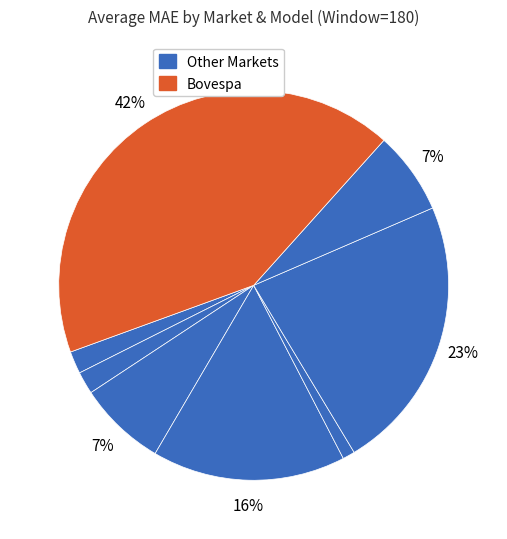

How many segments does this pie chart have?

8